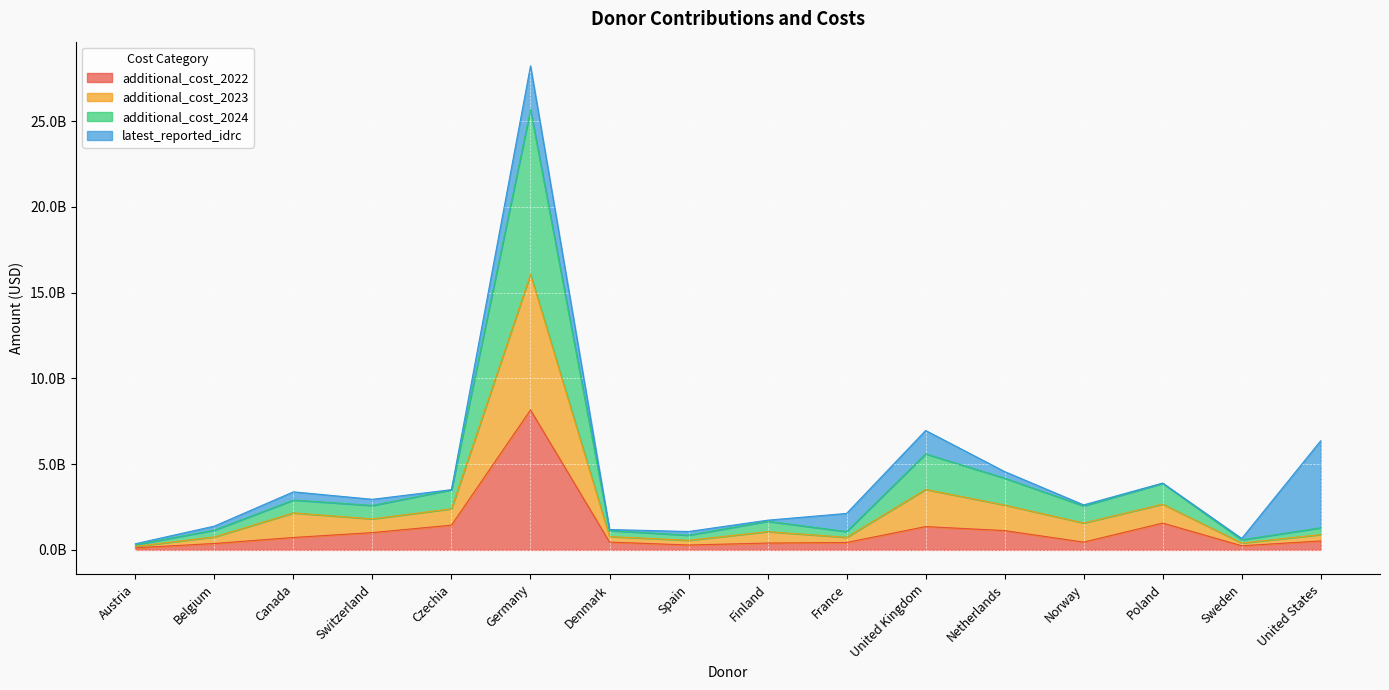

What are all the series names shown in the legend?

additional_cost_2022, additional_cost_2023, additional_cost_2024, latest_reported_idrc